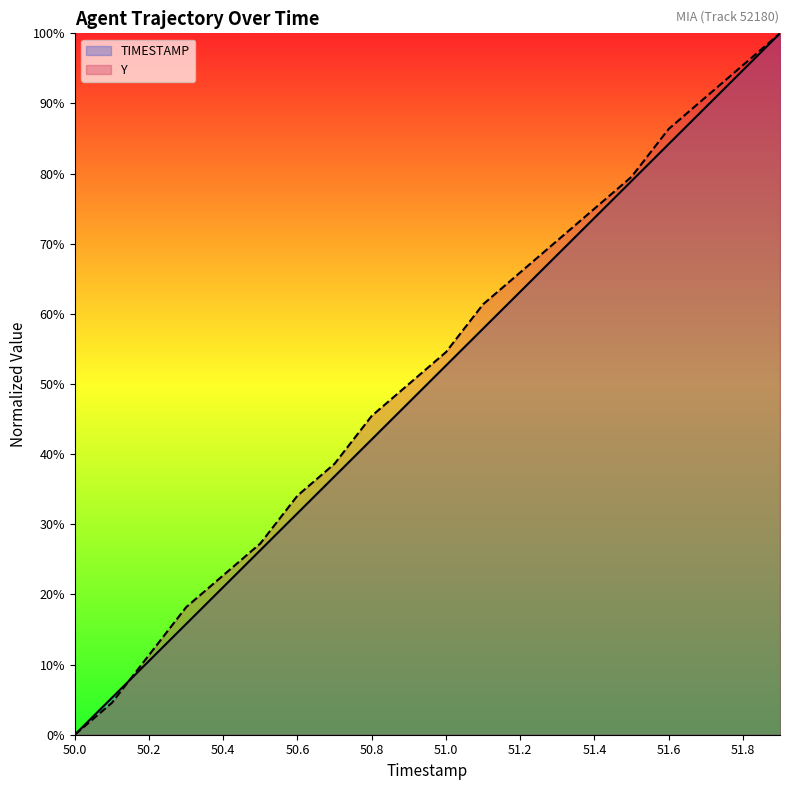

What is the label of the 15th point from the left?

51.4